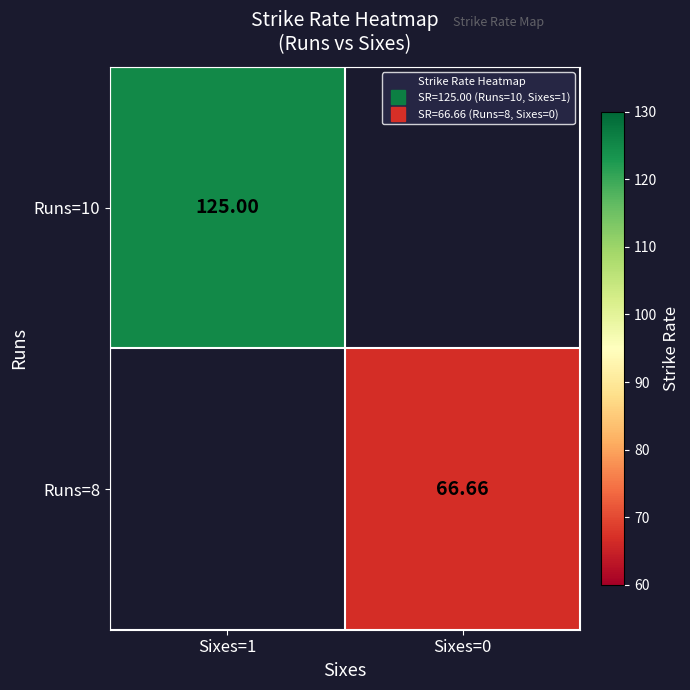

At how many categories does at least one series exceed 100?

1